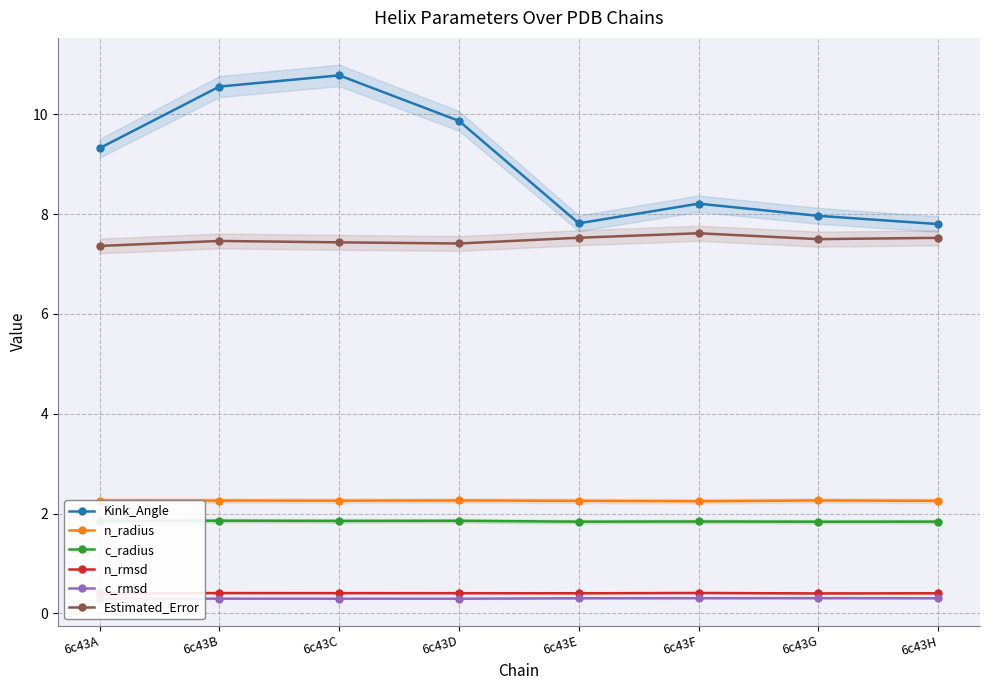

Rank the series at 6c43C from highest to lowest value.

Kink_Angle, Estimated_Error, n_radius, c_radius, n_rmsd, c_rmsd